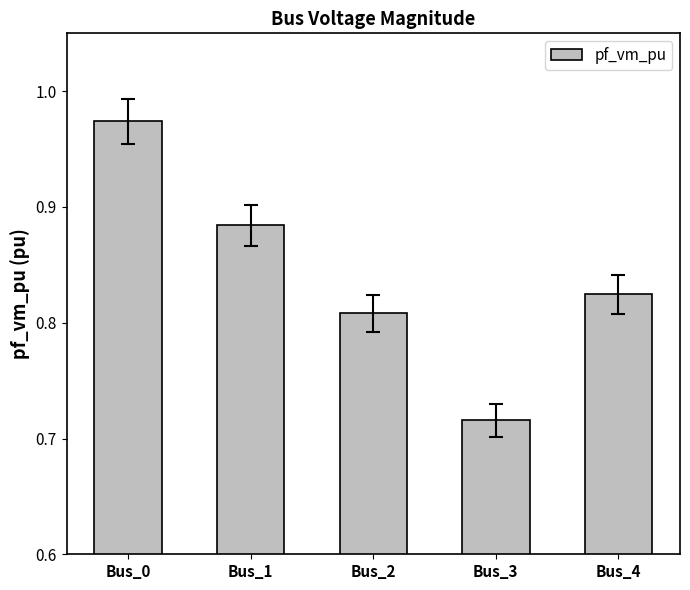

The value at Bus_3 is 1.1. True or false?

False